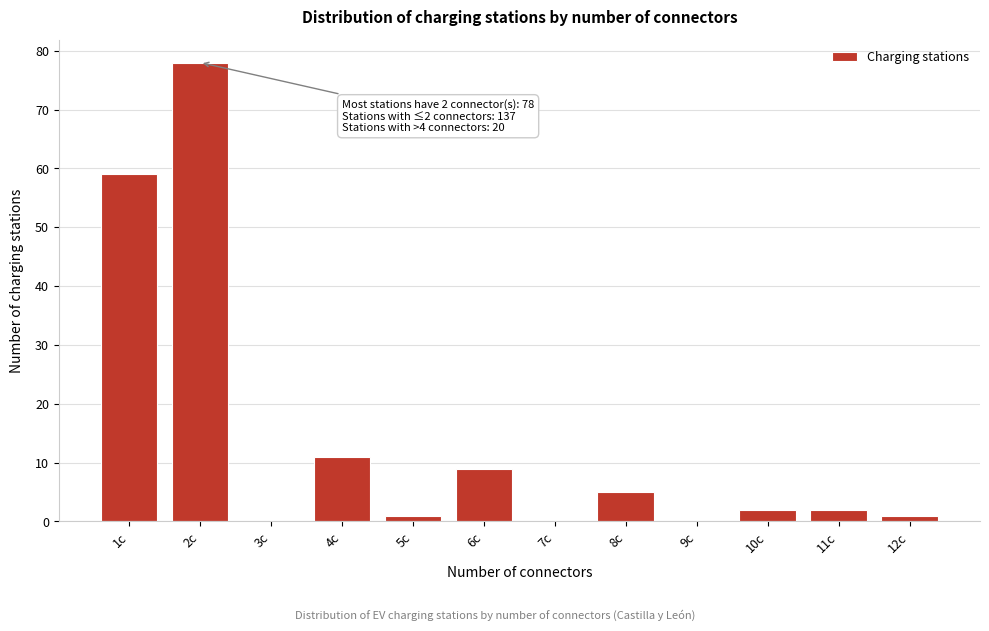

Reading left to right, list all the values displayed in this chart.

1c=59	2c=78	3c=0	4c=11	5c=1	6c=9	7c=0	8c=5	9c=0	10c=2	11c=2	12c=1